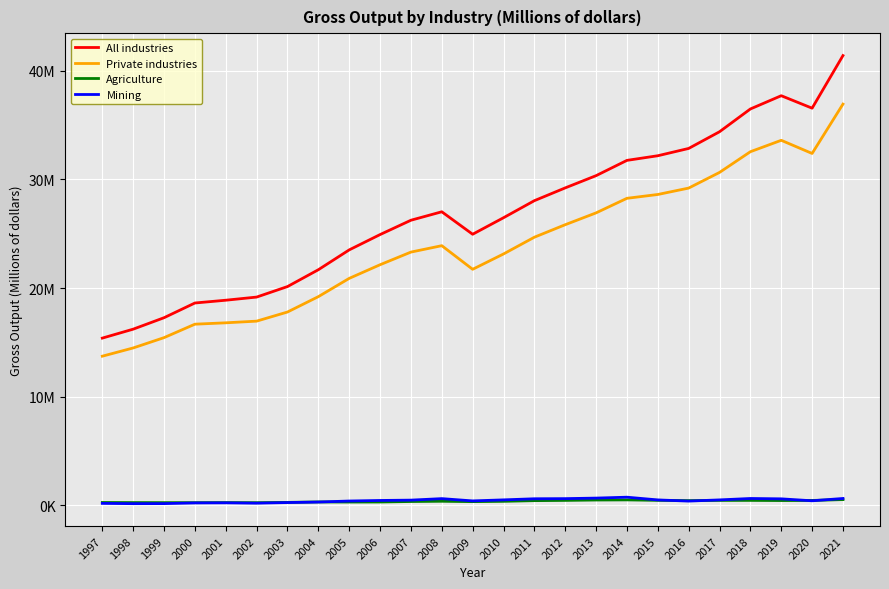

How many interior local valleys does the All industries series have?

2